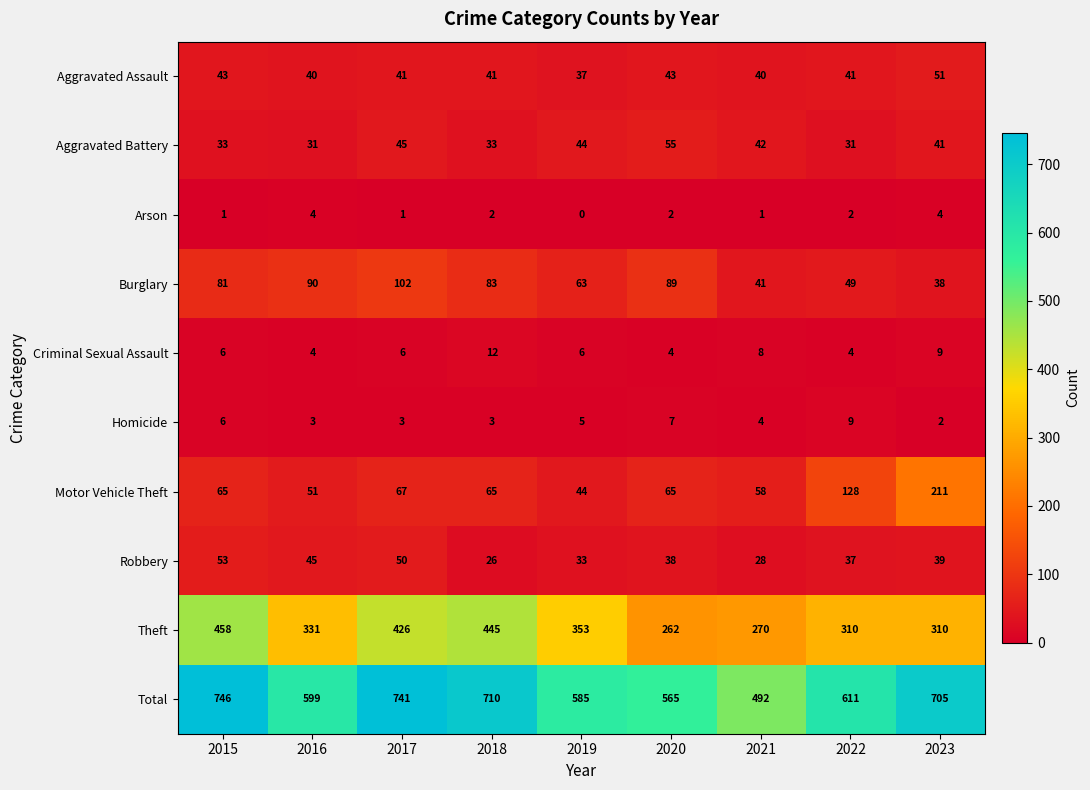

At how many categories does at least one series exceed 57?

9